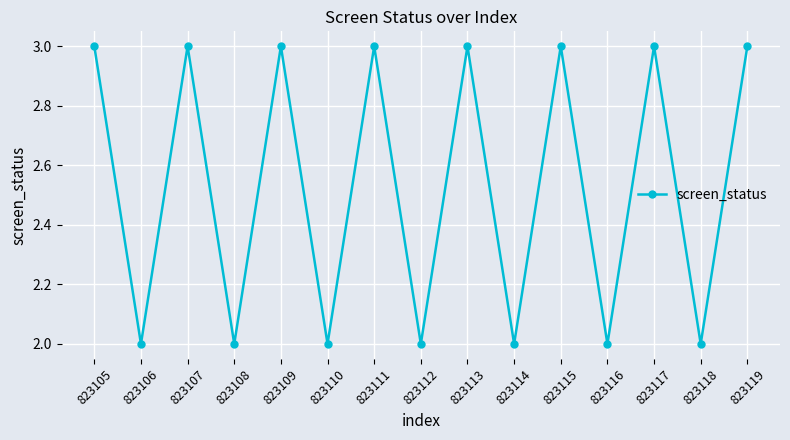

What is the difference between the maximum and minimum values?

1